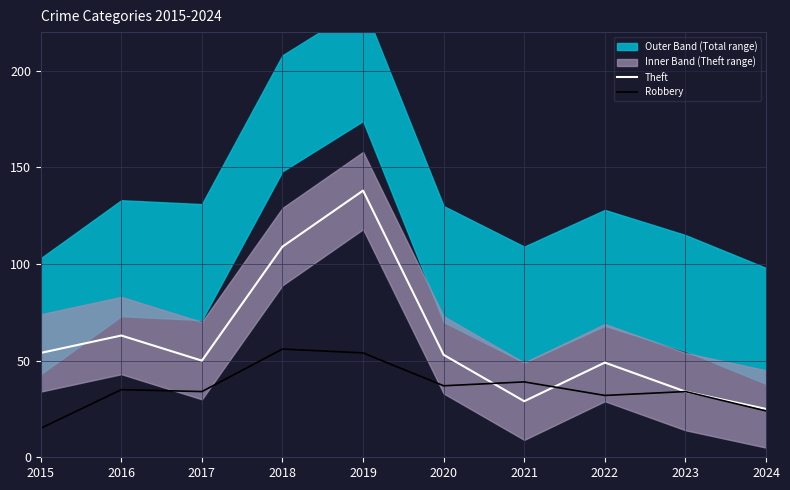

Reading right to left, extract all data points from this chart.

Theft: 25	34	49	29	53	138	109	50	63	54
Robbery: 24	34	32	39	37	54	56	34	35	15